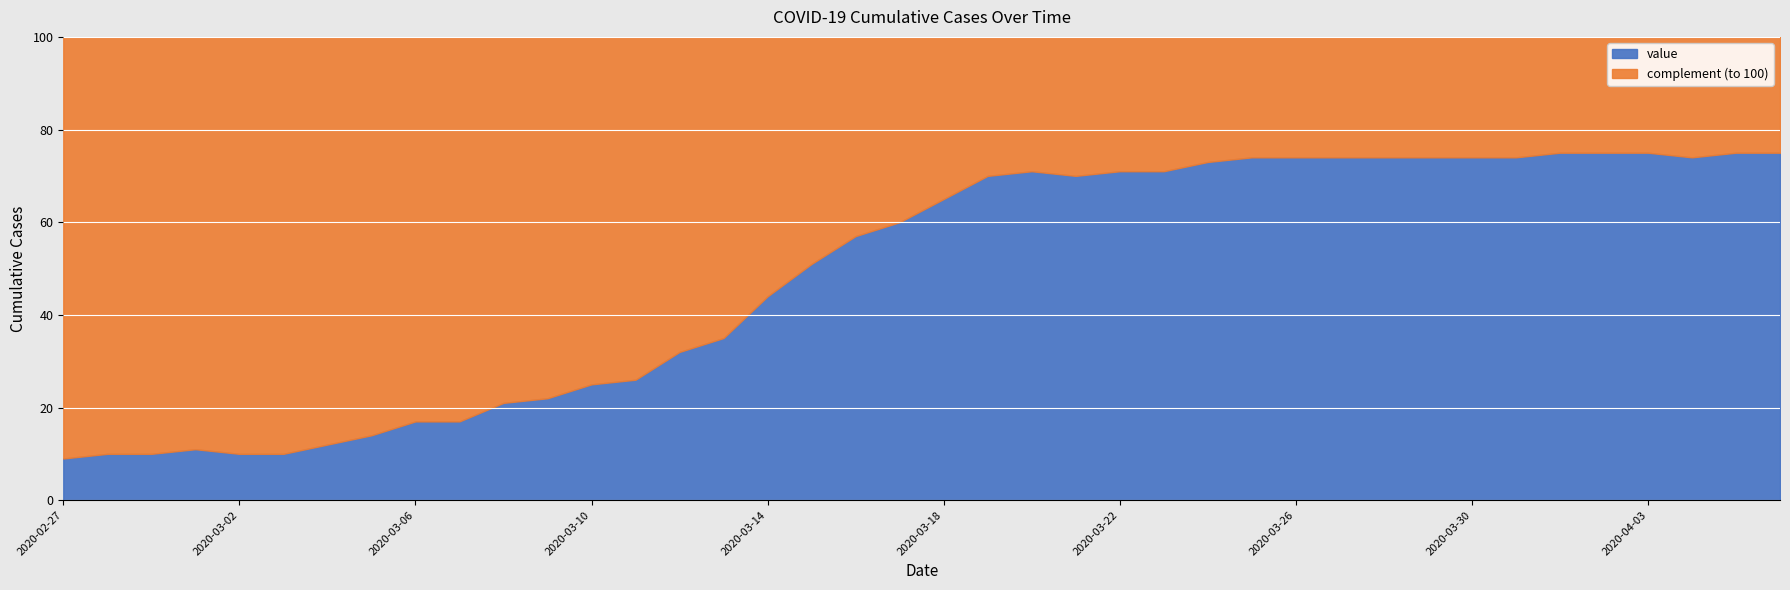

What is the minimum value shown in the chart?

9